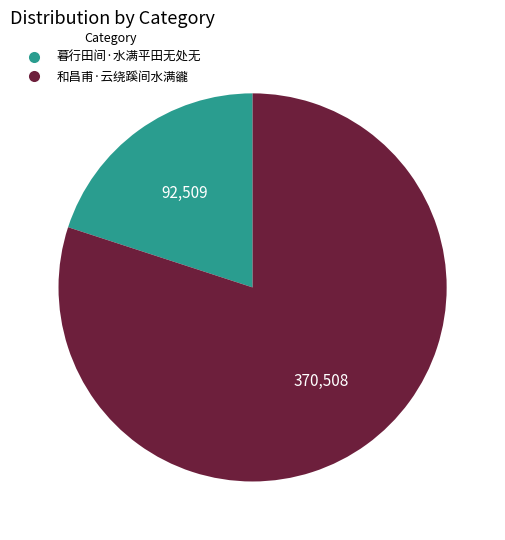

The 和昌甫·云绕蹊间水满豅 slice represents 80% of the pie. True or false?

True